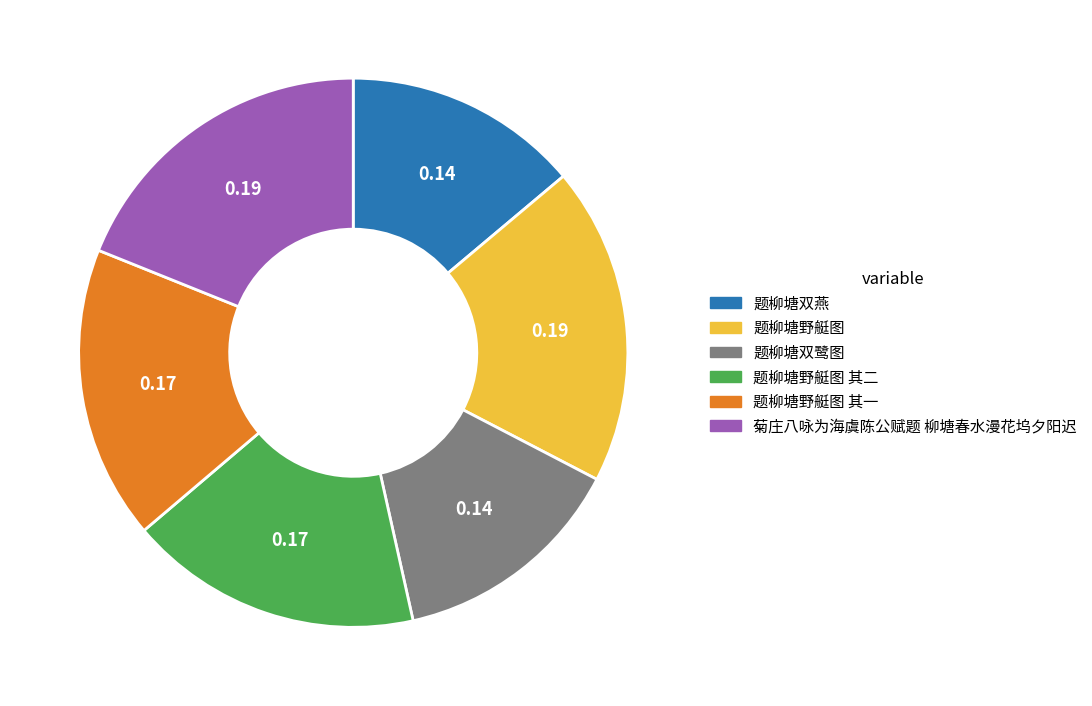

Is there a majority slice in this chart?

No